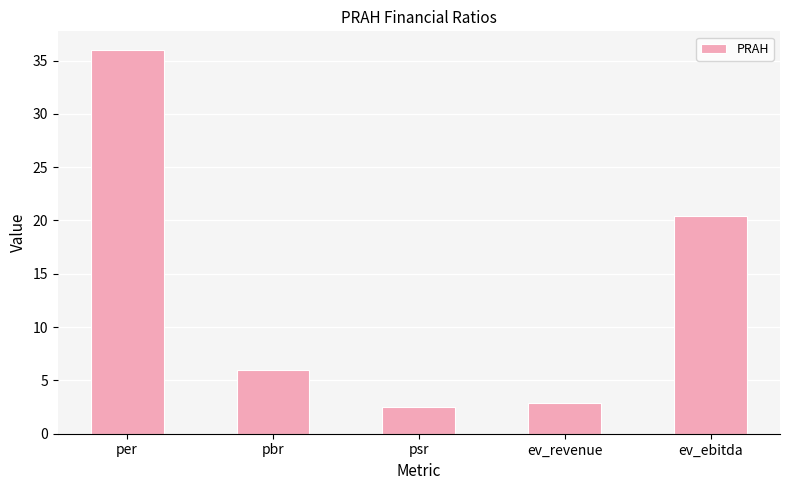

What is the change in value from per to ev_ebitda?

-15.6